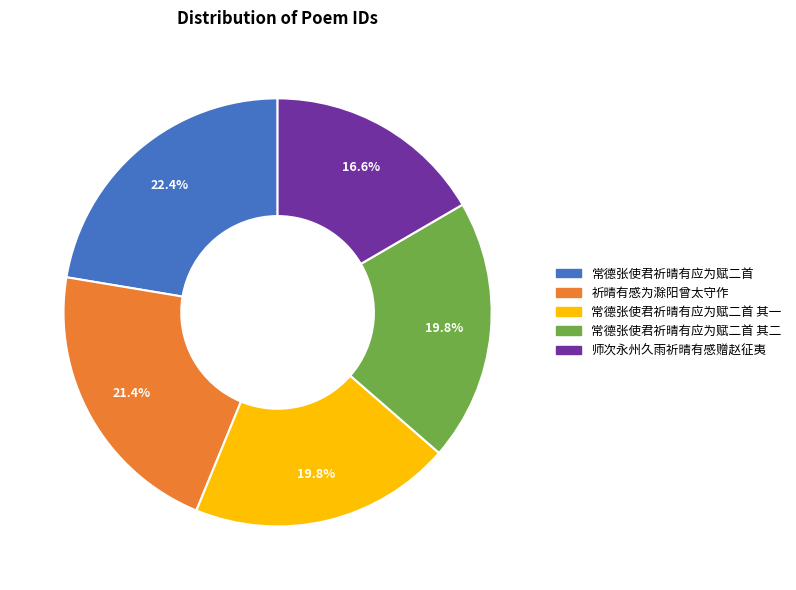

Which has a higher value, 常德张使君祈晴有应为赋二首 or 祈晴有感为滁阳曾太守作?

常德张使君祈晴有应为赋二首